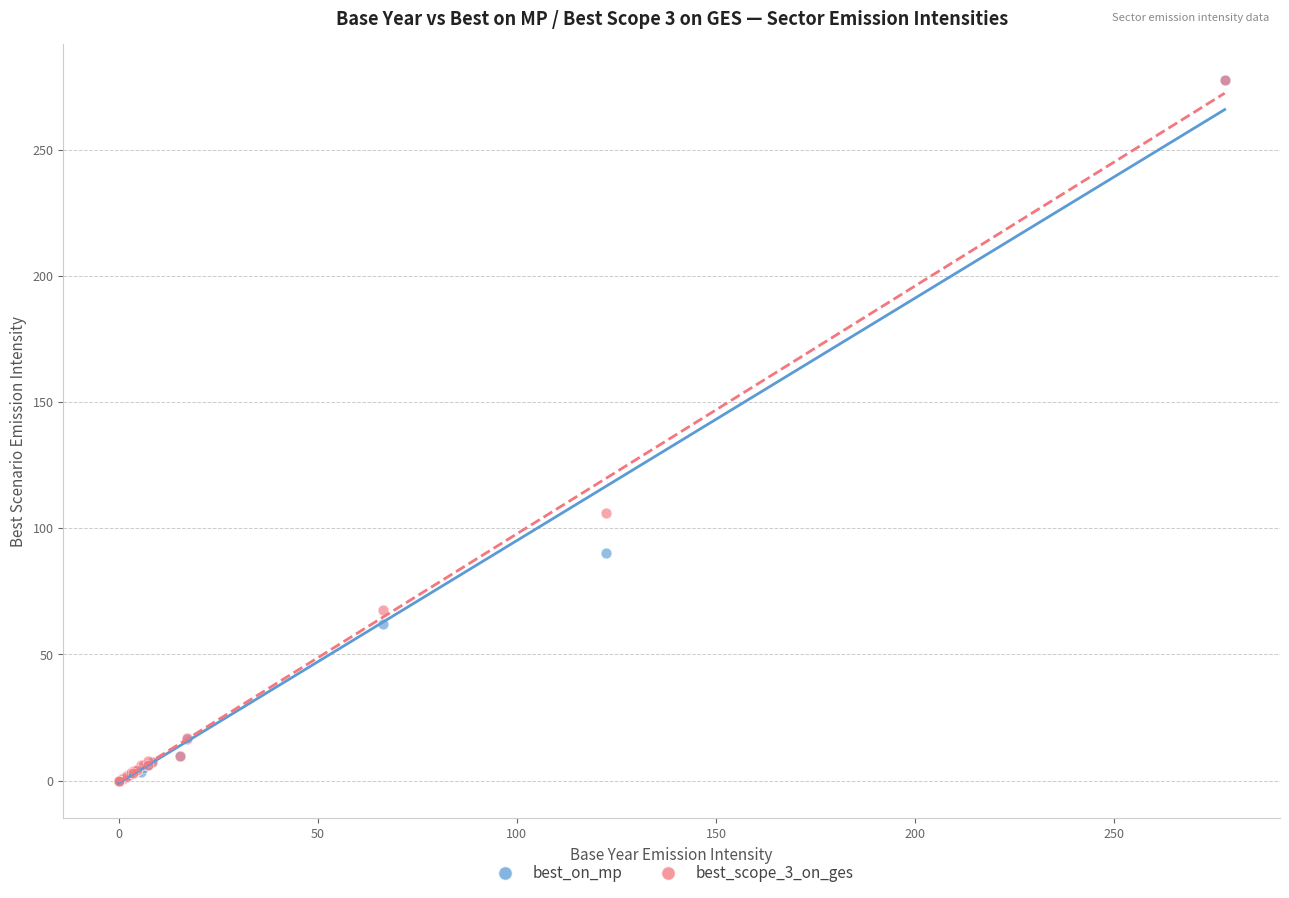

What are all the series names shown in the legend?

best_on_mp, best_scope_3_on_ges